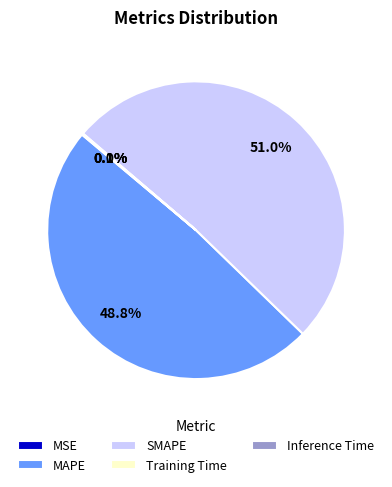

Which slice represents more than half of the pie?

SMAPE